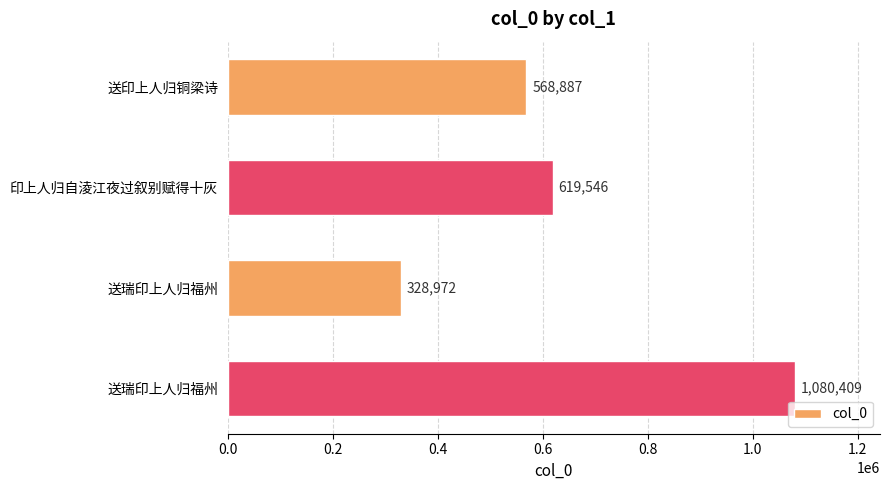

What is the sum of all values?

2597814